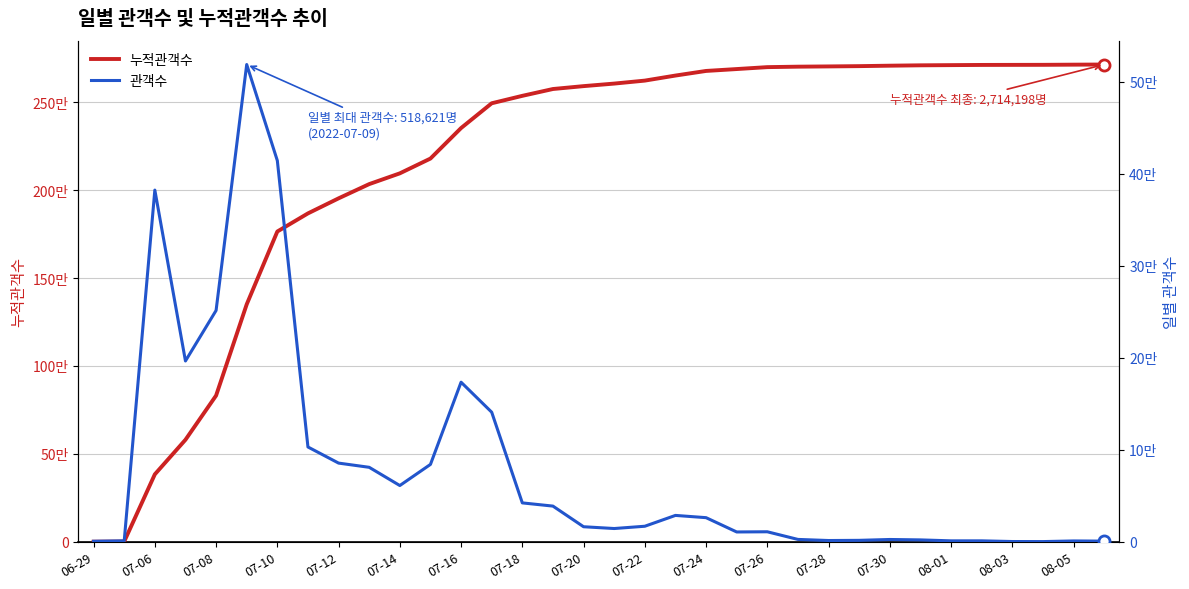

What is the value of the 누적관객수 point at the 25th from the left?

2703426